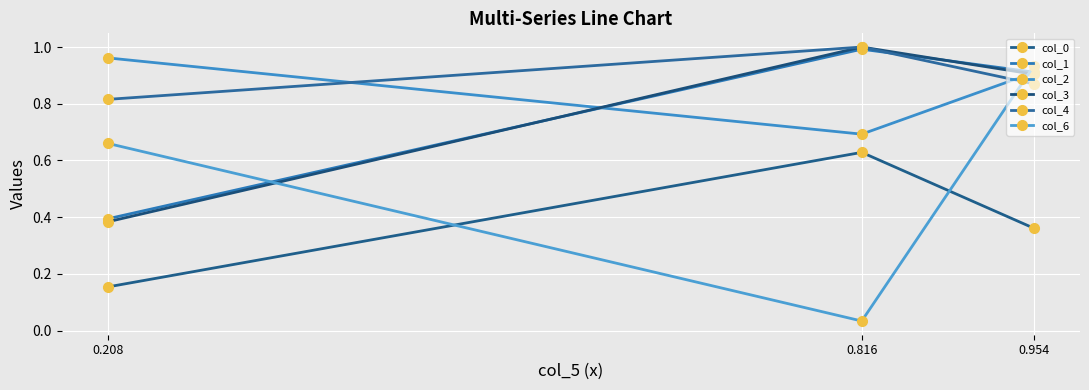

Which series changed the most between 0.816 and 0.954?

col_6